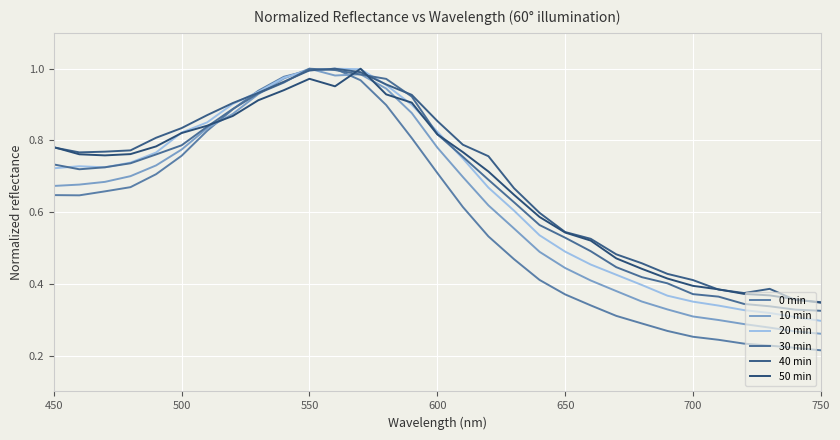

How many lines are shown in the chart?

6